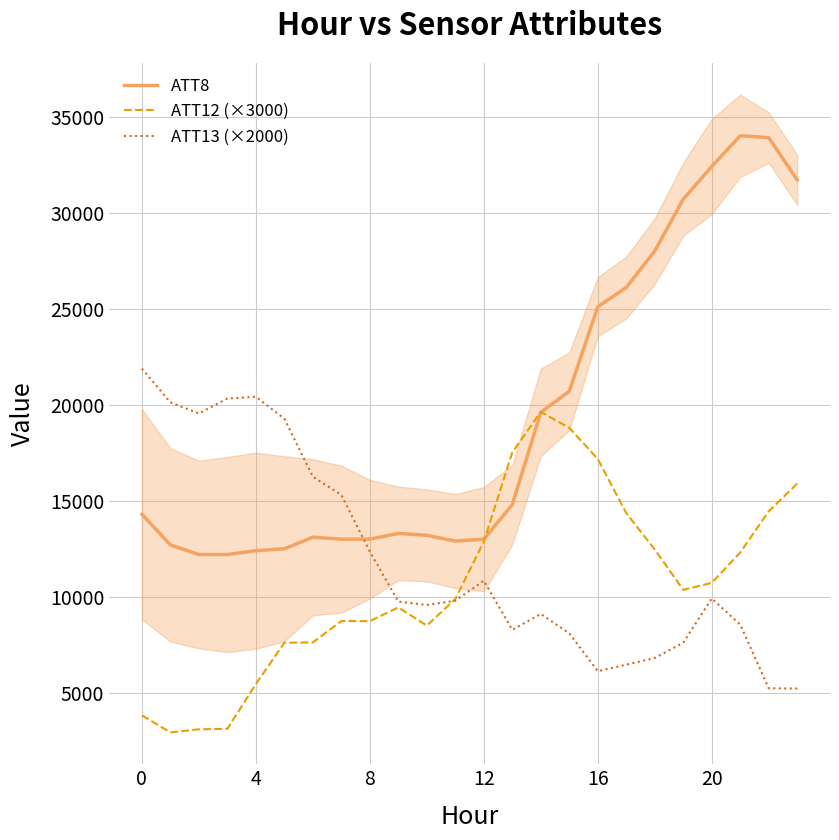

The ATT8 series shows 5284.5 at 8. True or false?

False